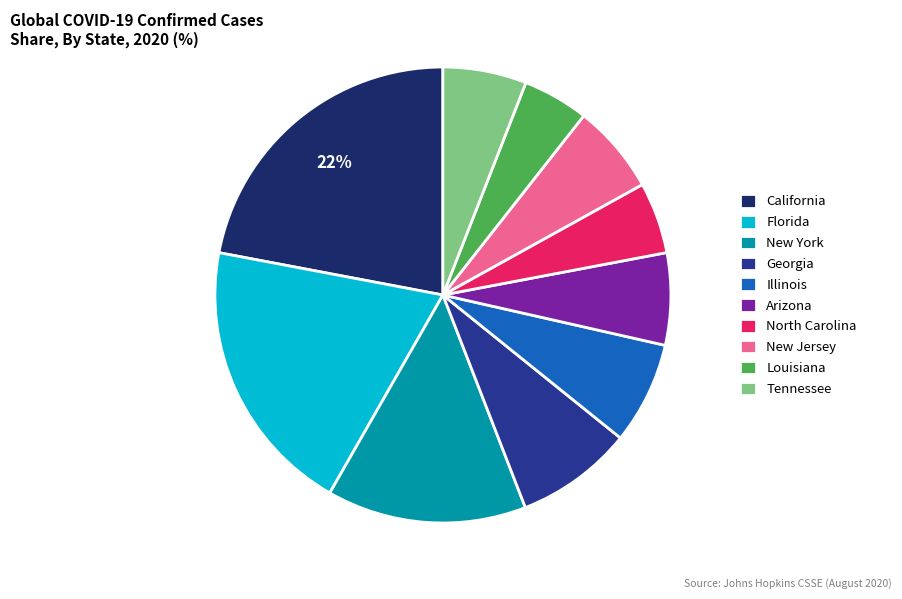

True or false: New Jersey accounts for 16% of the total.

False